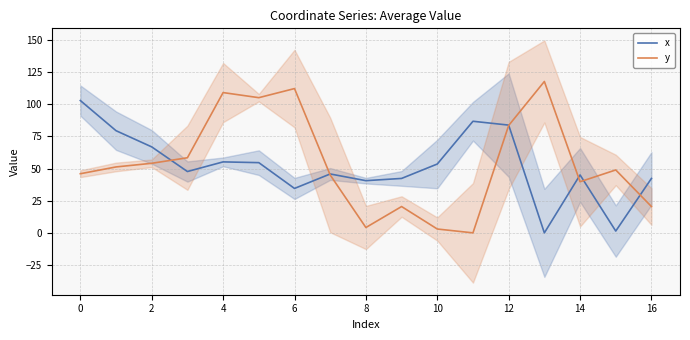

How many lines are shown in the chart?

2